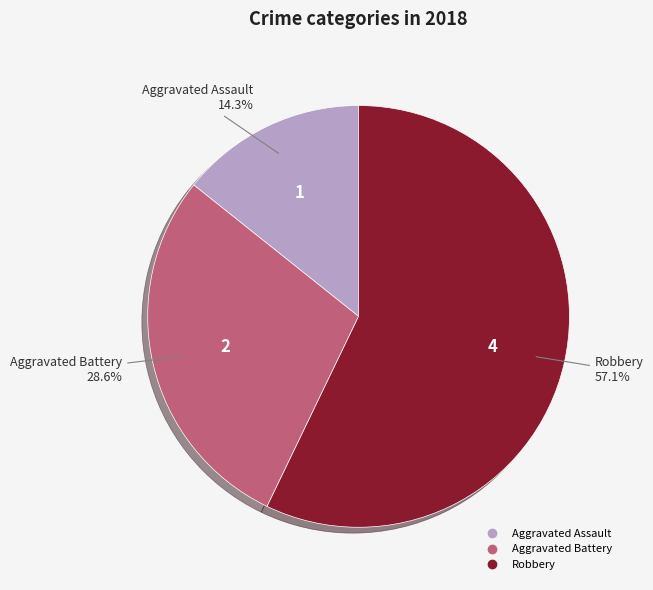

How many segments does this pie chart have?

3